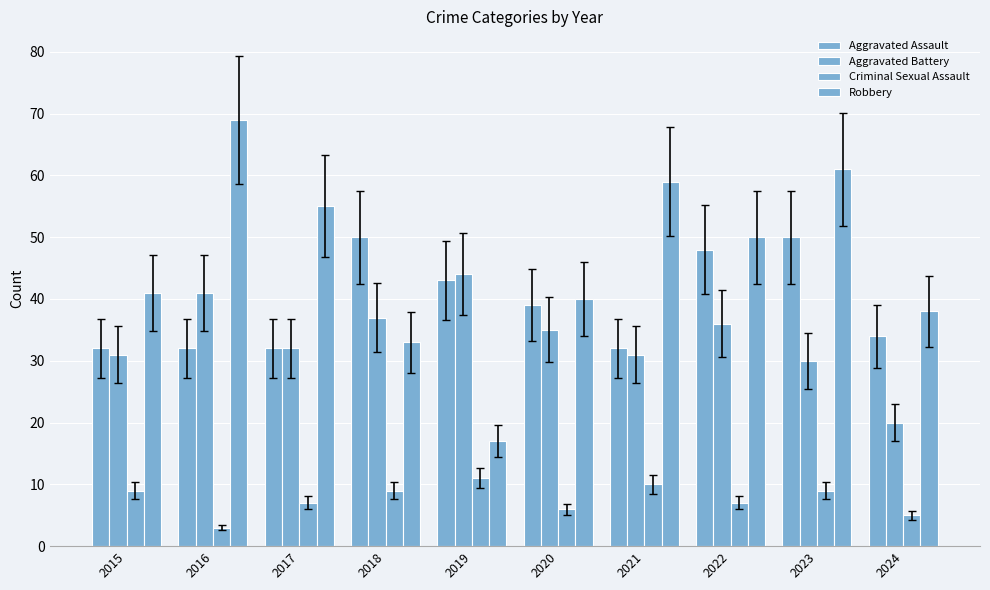

How many bars are there in each group?

4